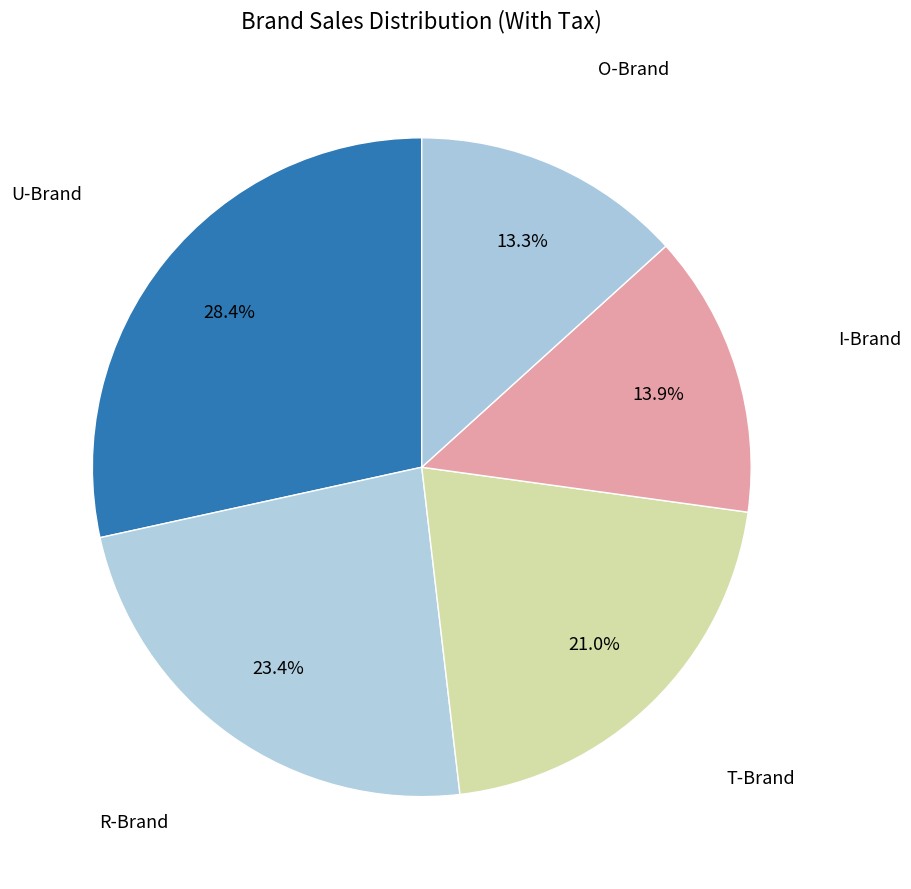

How many segments does this pie chart have?

5